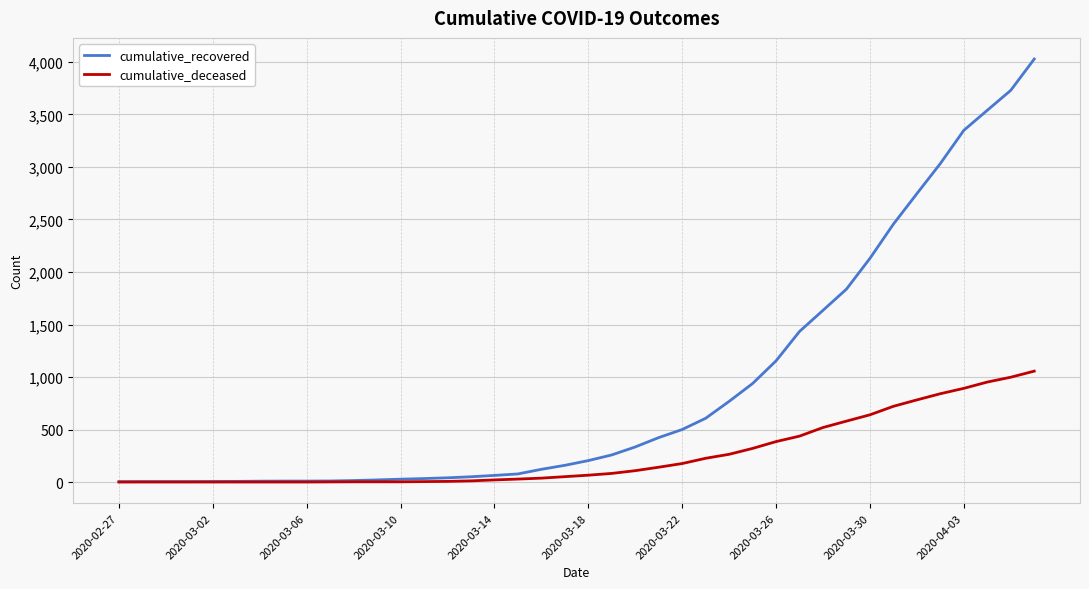

What is the difference between the maximum and minimum values in the cumulative_deceased series?

1056